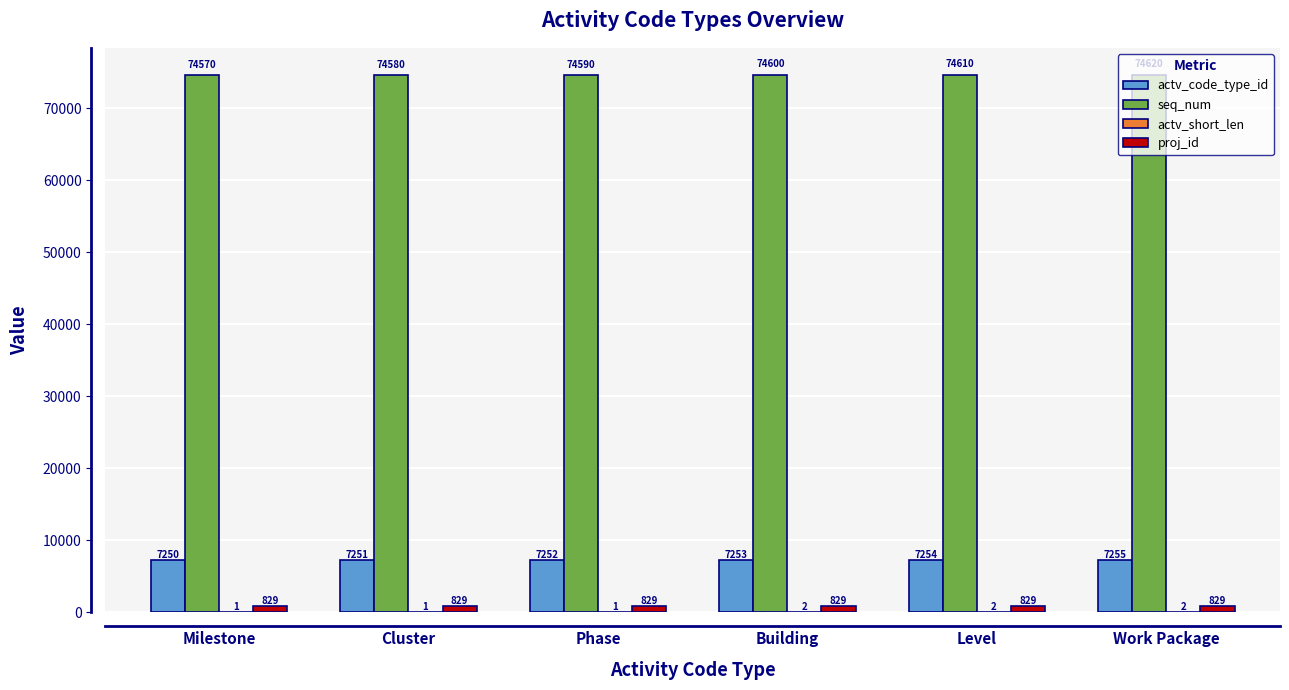

Are the bars grouped side by side (vs. stacked)?

Yes